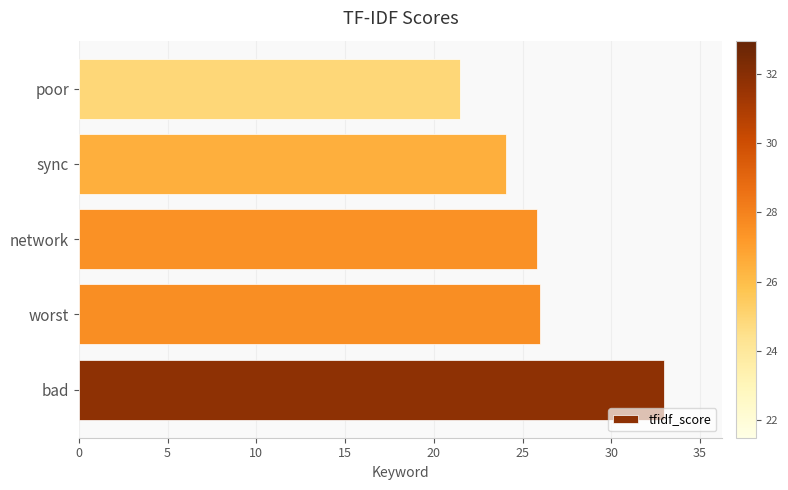

Read the value at network.

25.8